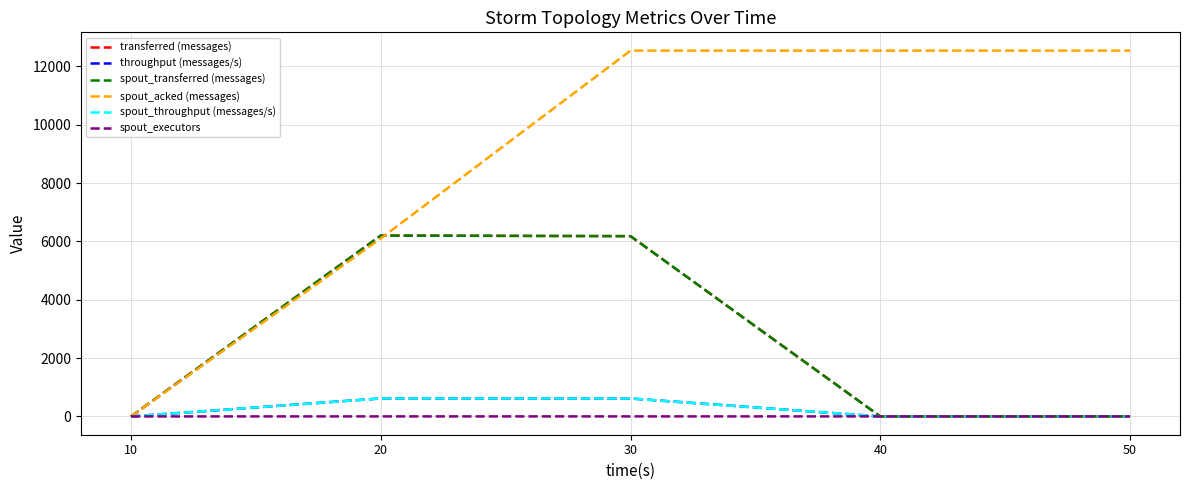

What is the difference between the spout_transferred (messages) values at 20 and 50?

6200